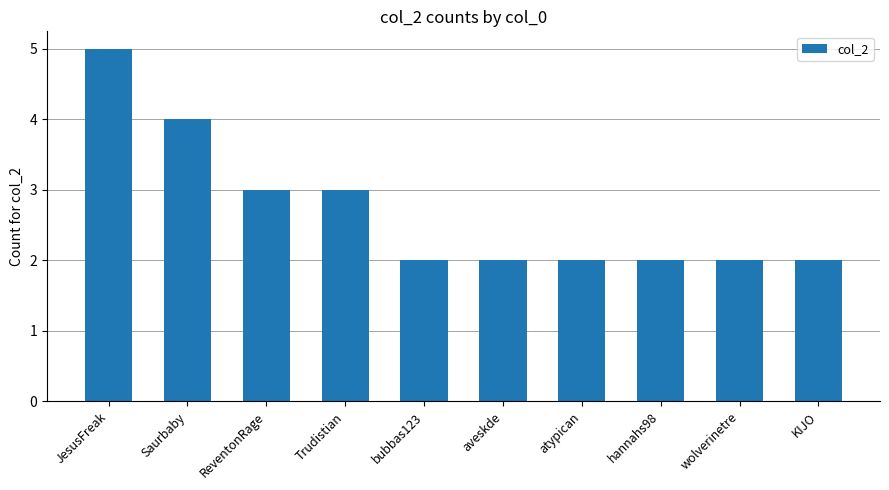

What is the difference between the maximum and minimum values?

3